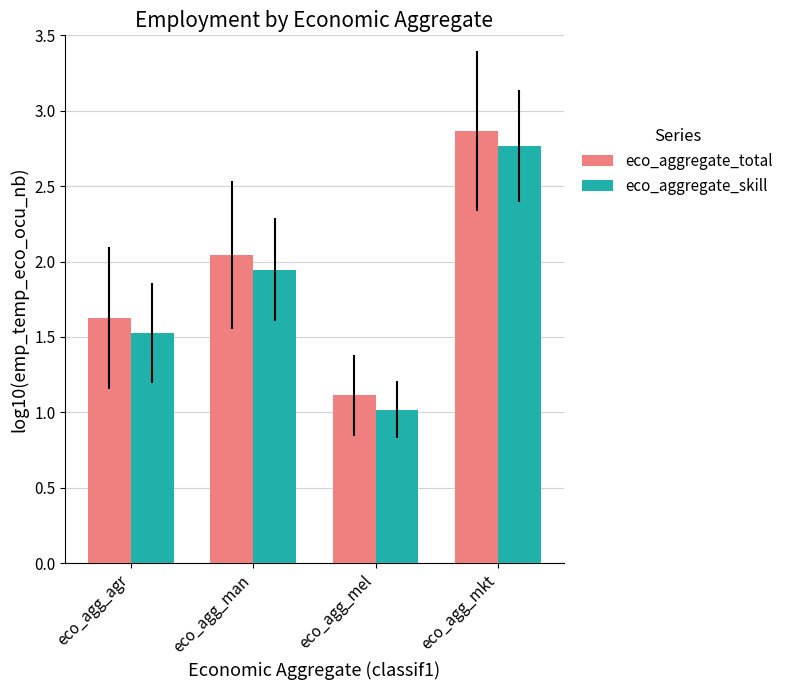

Where does the eco_aggregate_total series first go above 2?

eco_agg_man